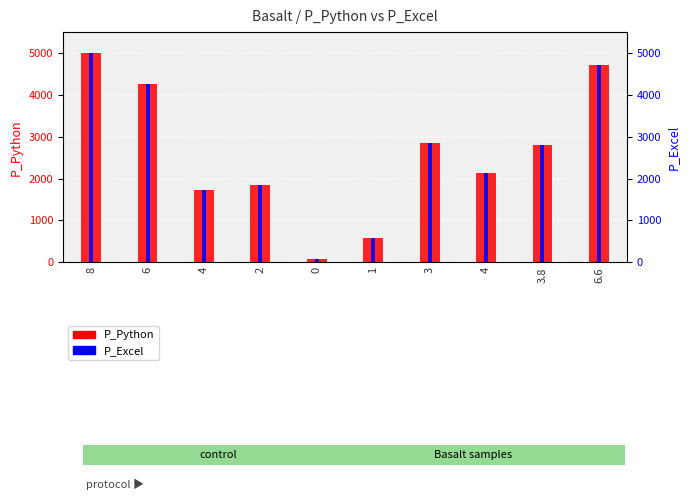

What is the total value across all series at 1?

1151.0